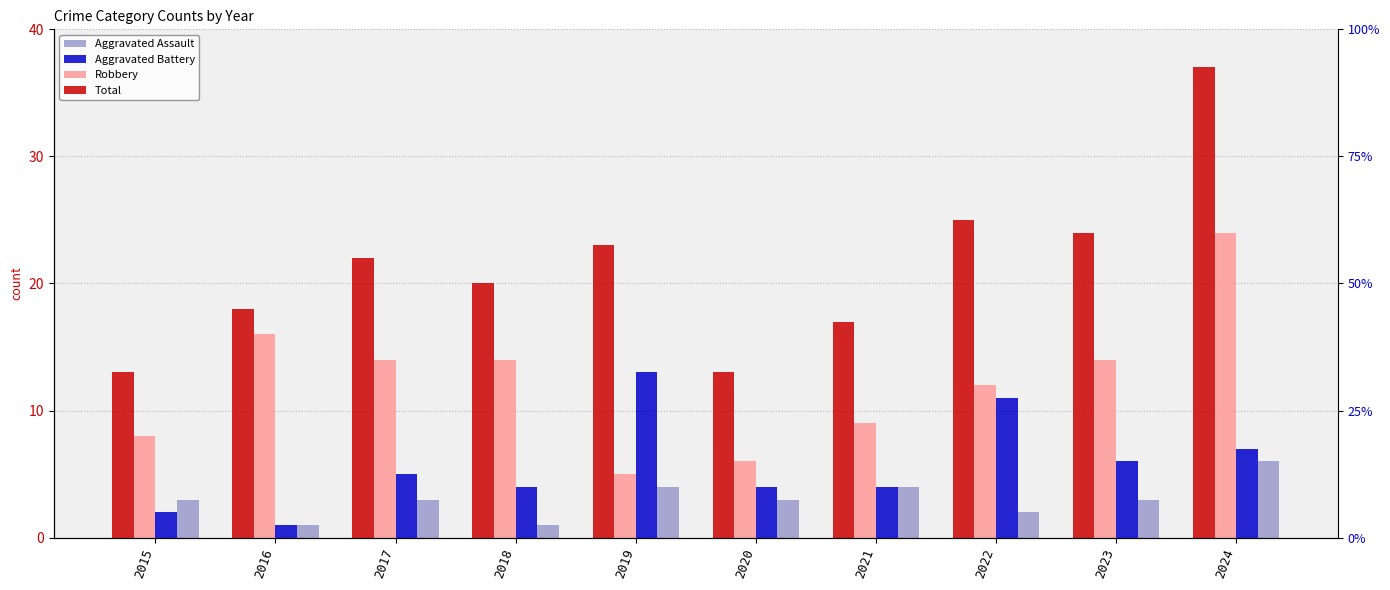

At which category is the sum across all series the highest?

2024